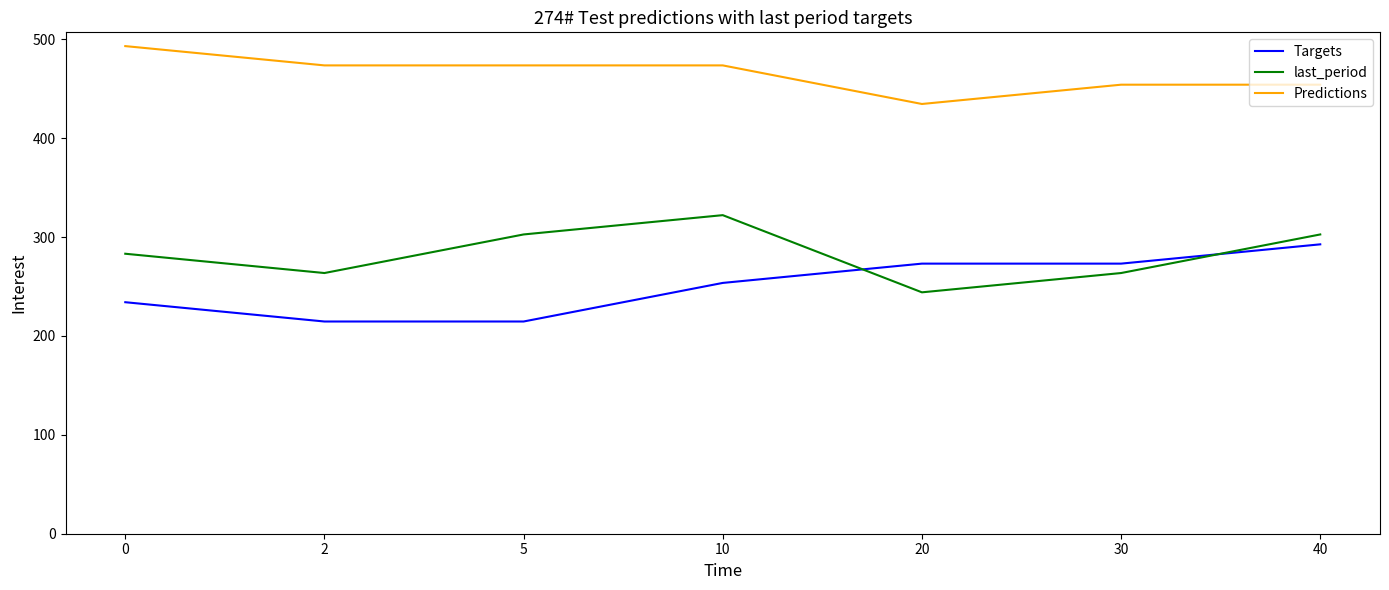

Which category has the lowest value in the Predictions series?

20